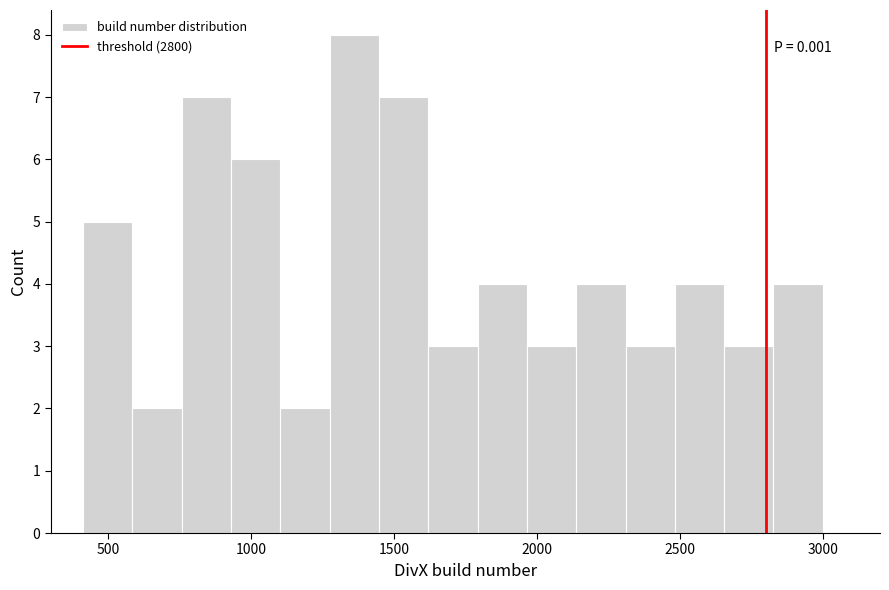

Read against the x-axis, roughly where is the centre of the tallest bar?

1350